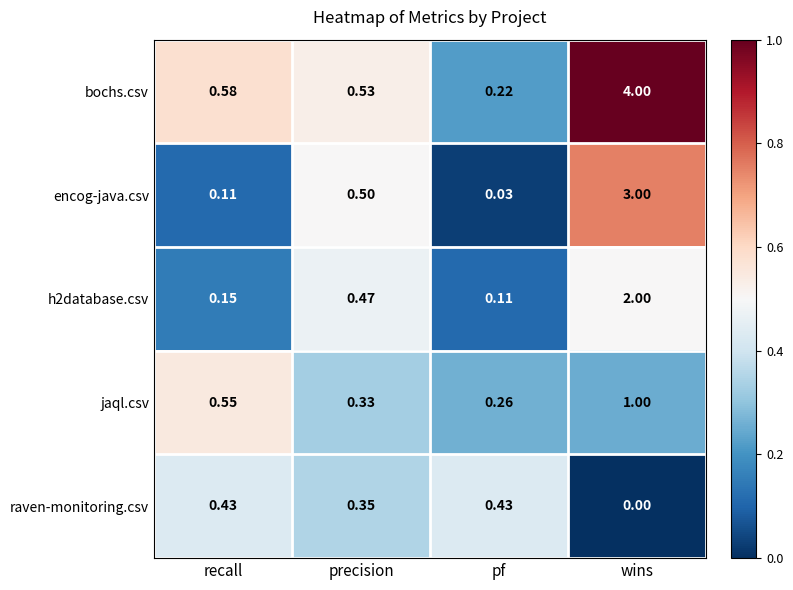

What is the maximum value shown in the chart?

4.0